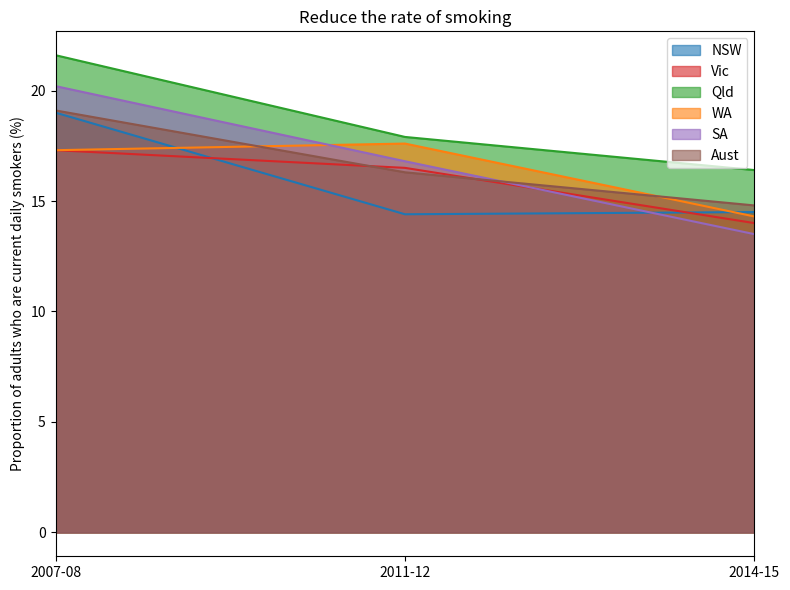

What is the difference between the Vic values at 2014-15 and 2011-12?

2.5